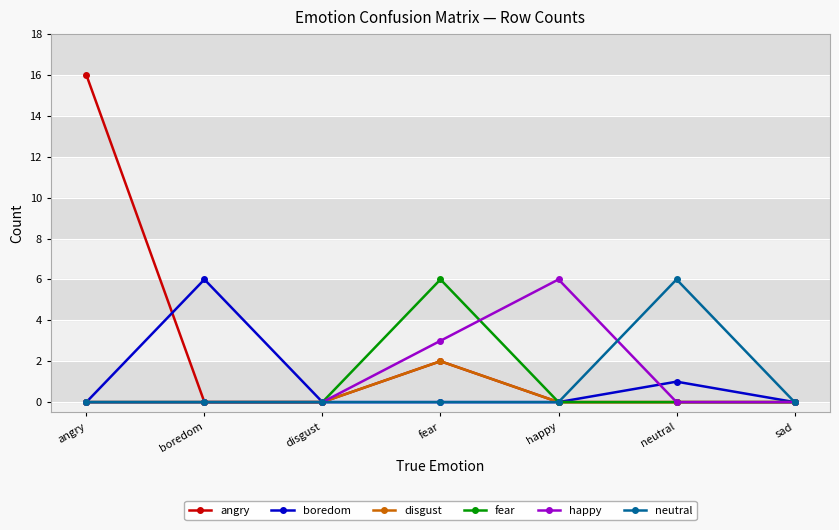

What is the spread (max minus min) of values at angry?

16